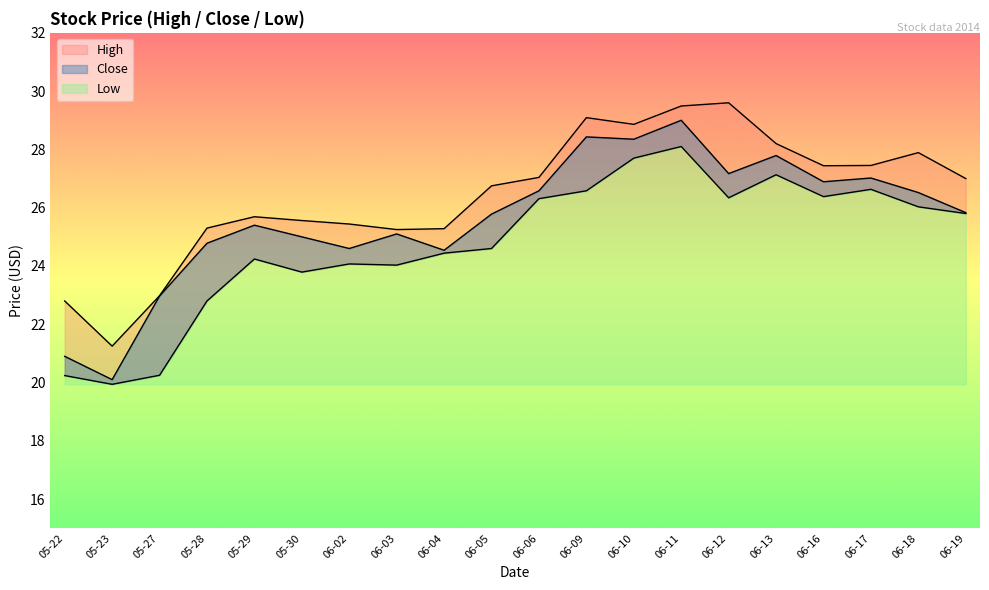

Which label corresponds to the largest value in the chart?

06-12